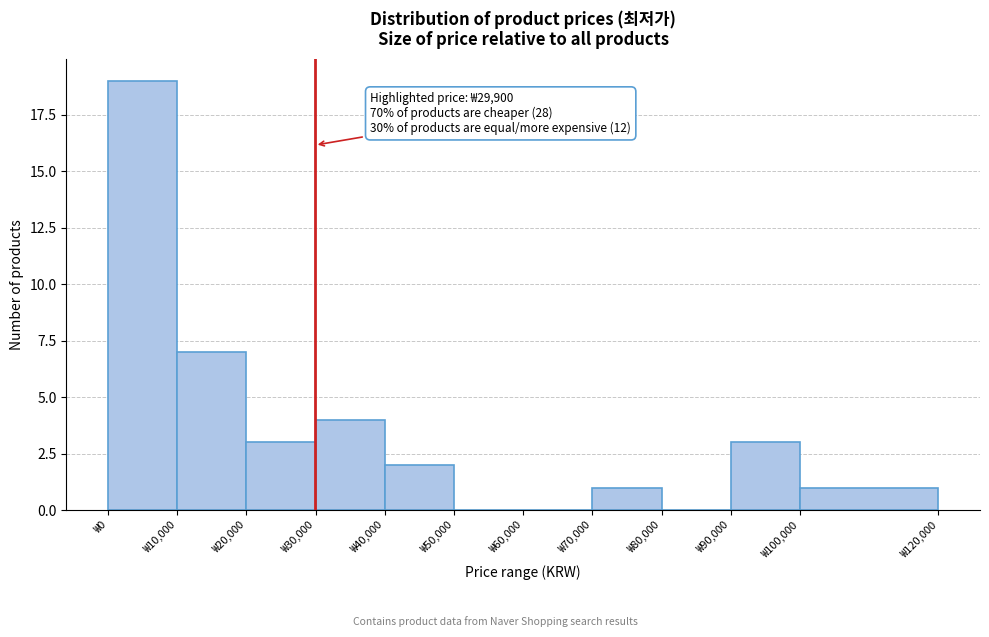

Over which range of the x-axis is the bar tallest?

0 to 10000